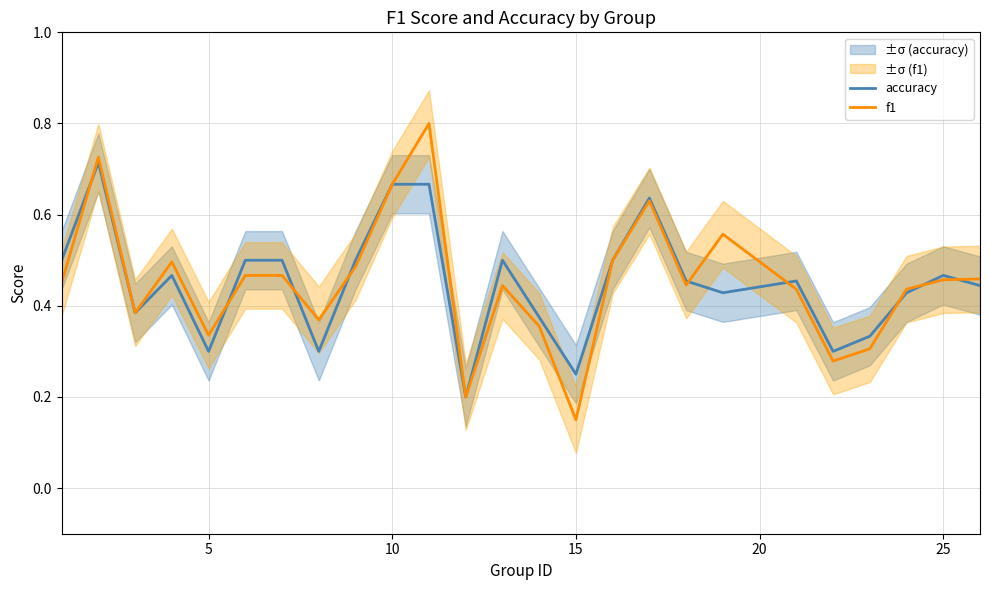

Where is f1 nearest to the value 0?

15